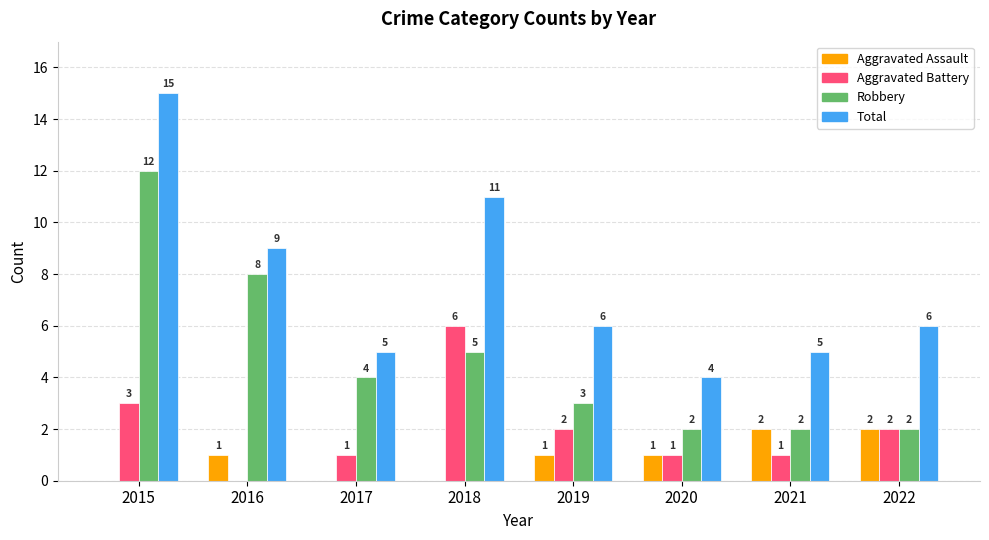

How many Aggravated Assault values are between 0 and 2?

8